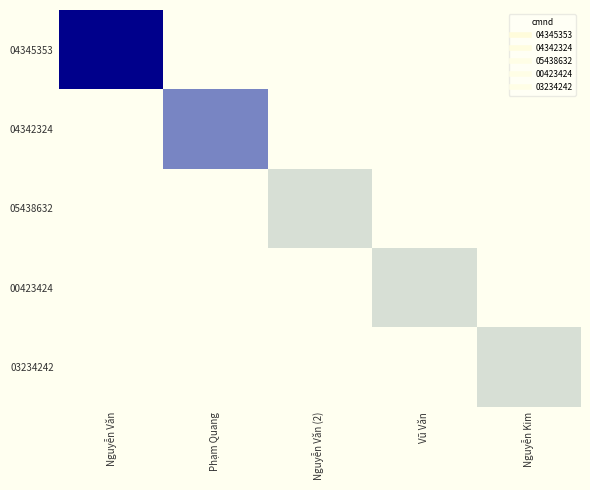

Count the number of categories in the chart.

5